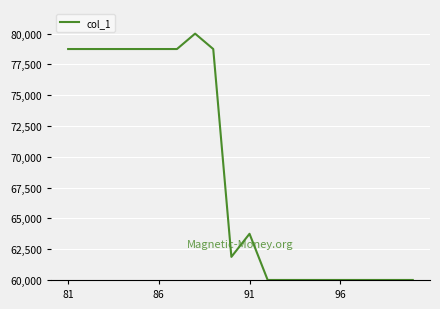

What is the greatest value displayed?

80000